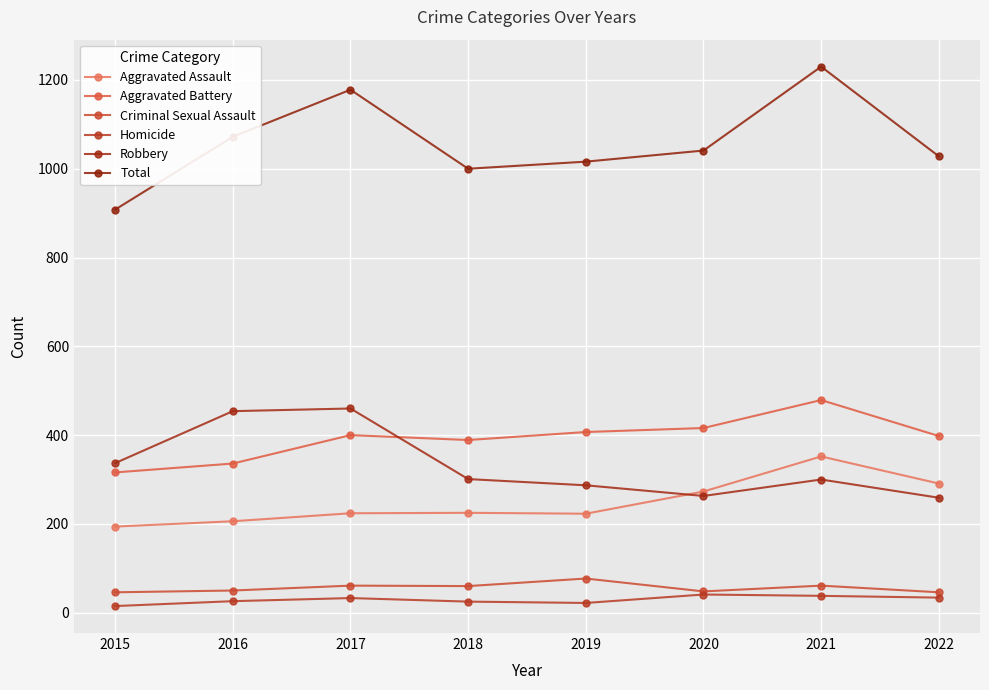

True or false: Homicide and Criminal Sexual Assault cross at least once.

False